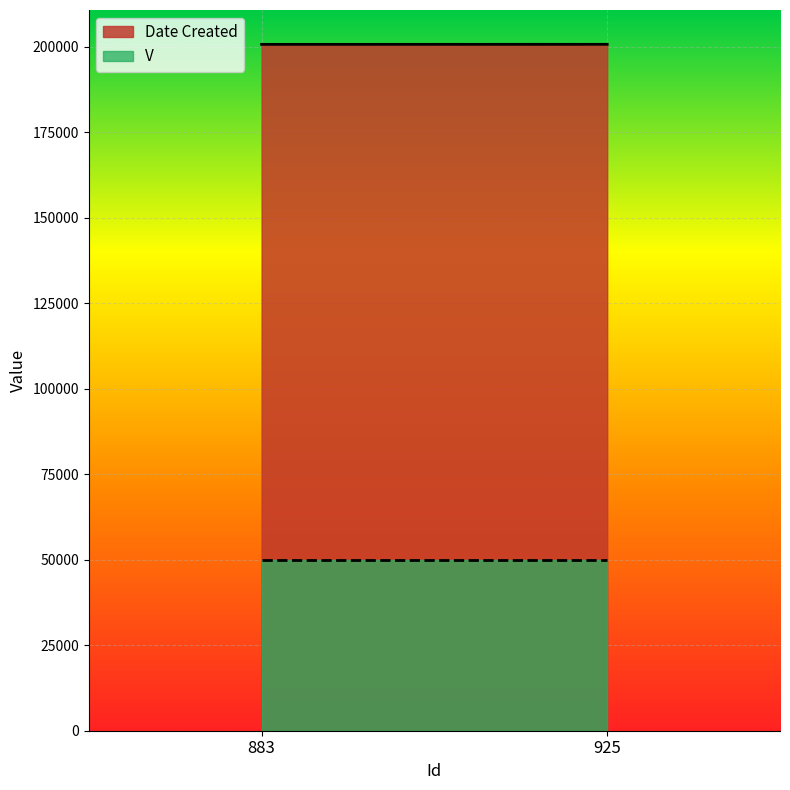

Which category has the lowest value in the V series?

883